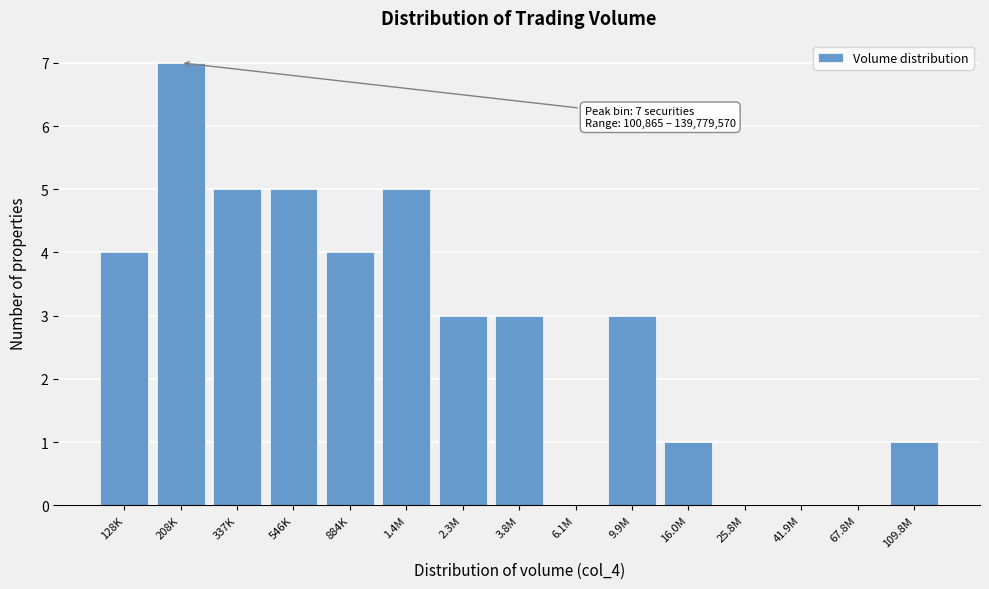

Reading left to right, extract all data points from this chart.

128K=4	208K=7	337K=5	546K=5	884K=4	1.4M=5	2.3M=3	3.8M=3	6.1M=0	9.9M=3	16.0M=1	25.8M=0	41.9M=0	67.8M=0	109.8M=1